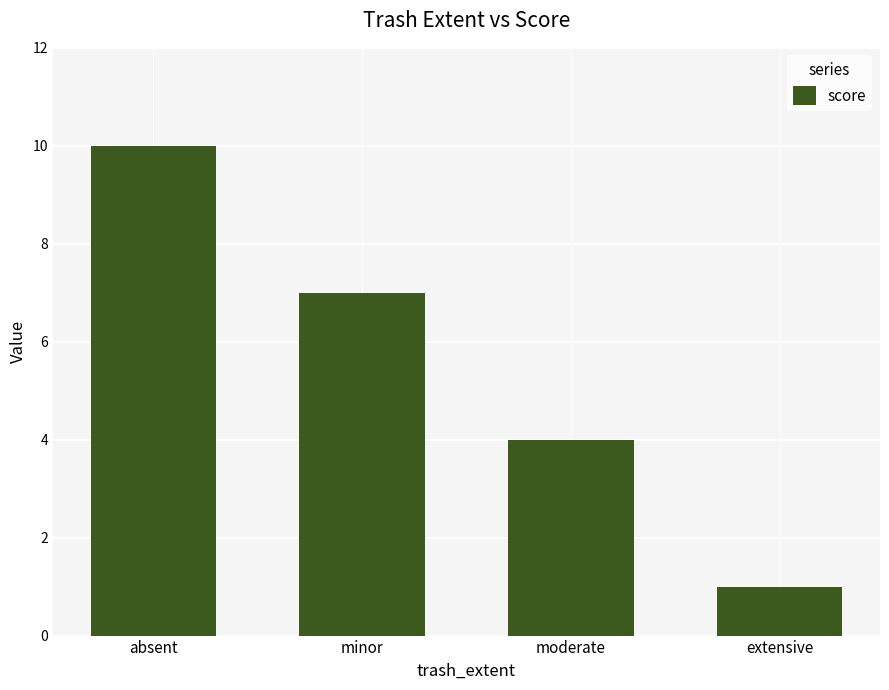

What is the difference between the maximum and second lowest values?

6